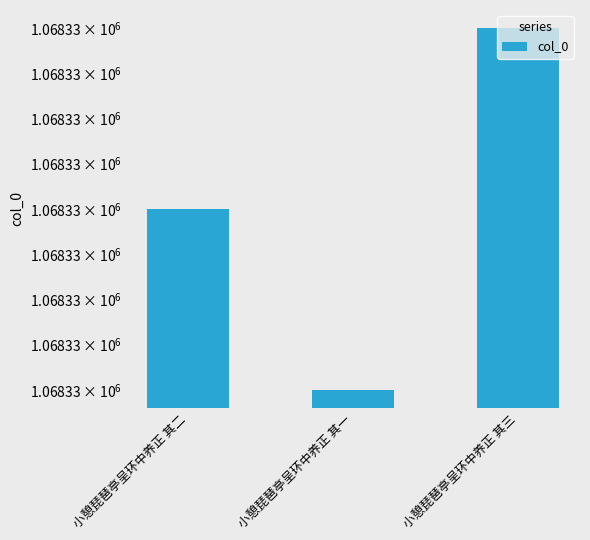

What is the label of the 3rd bar from the right?

小憩琵琶亭呈环中养正 其二